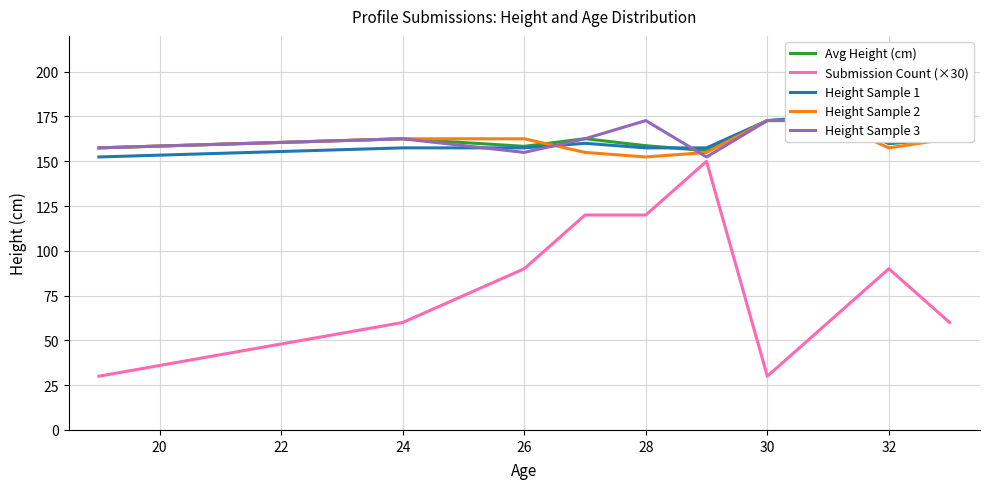

What are all the series names shown in the legend?

Avg Height (cm), Submission Count (×30), Height Sample 1, Height Sample 2, Height Sample 3